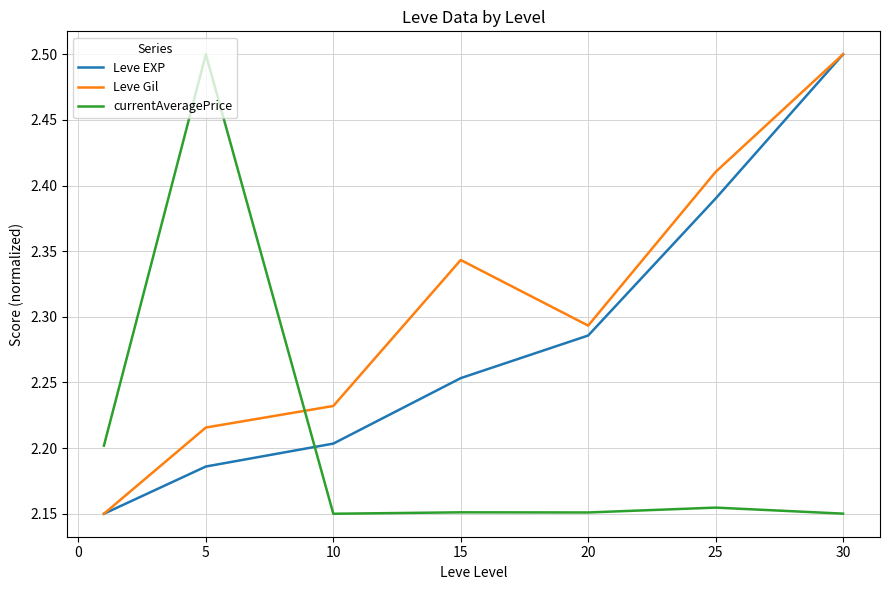

After their last crossing, which series has the higher values: currentAveragePrice or Leve Gil?

Leve Gil